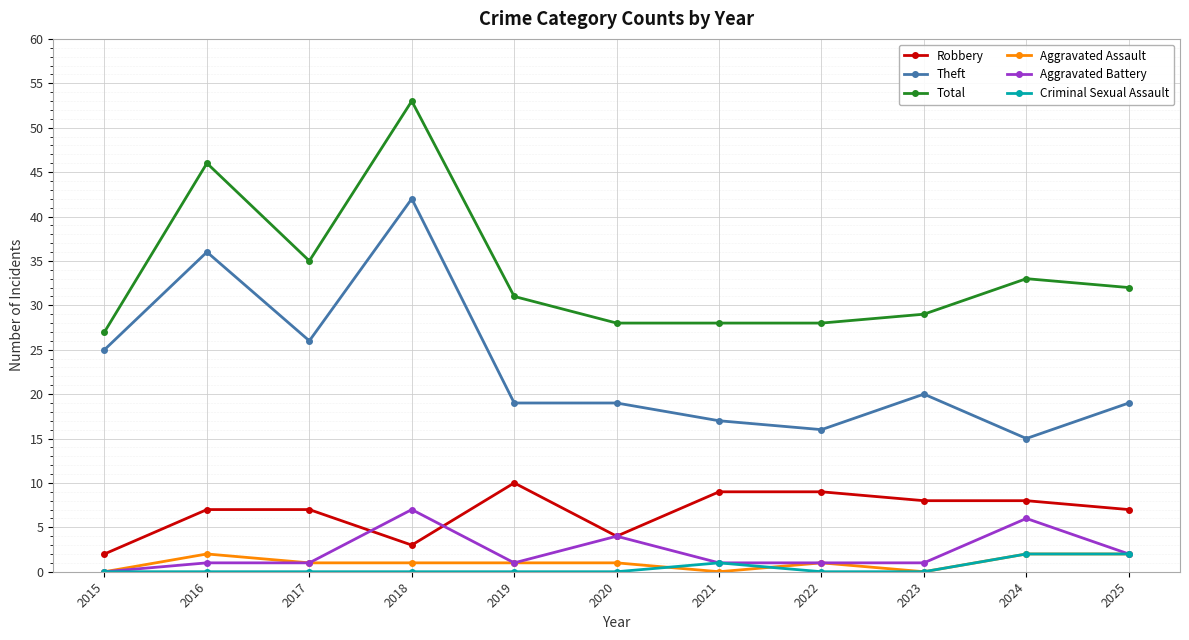

How many categories are shown in the chart?

11